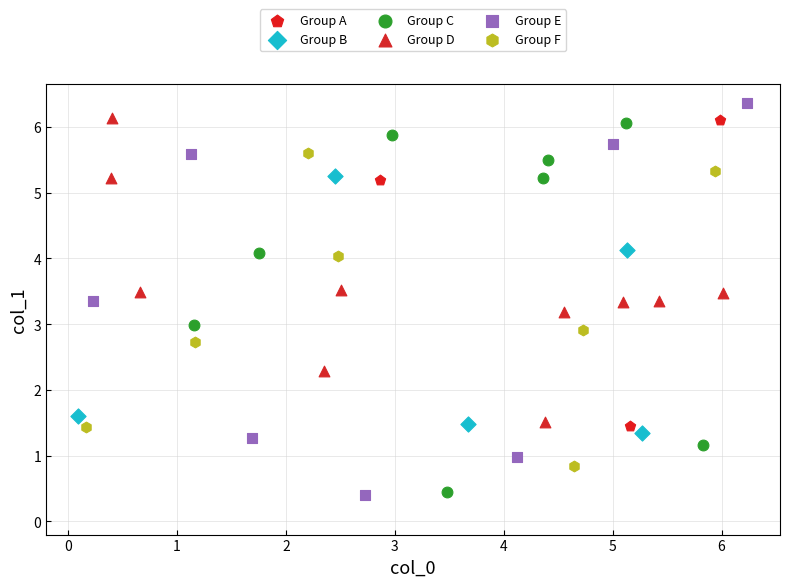

Which series has the widest spread of Y values?

Group E